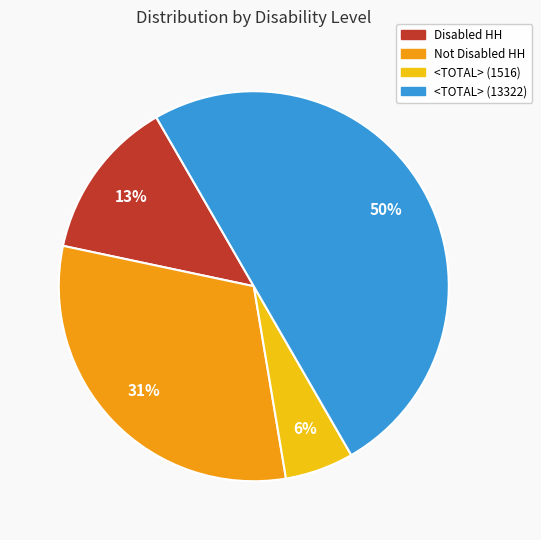

Which has a higher value, Not Disabled HH or <TOTAL> (1516)?

Not Disabled HH